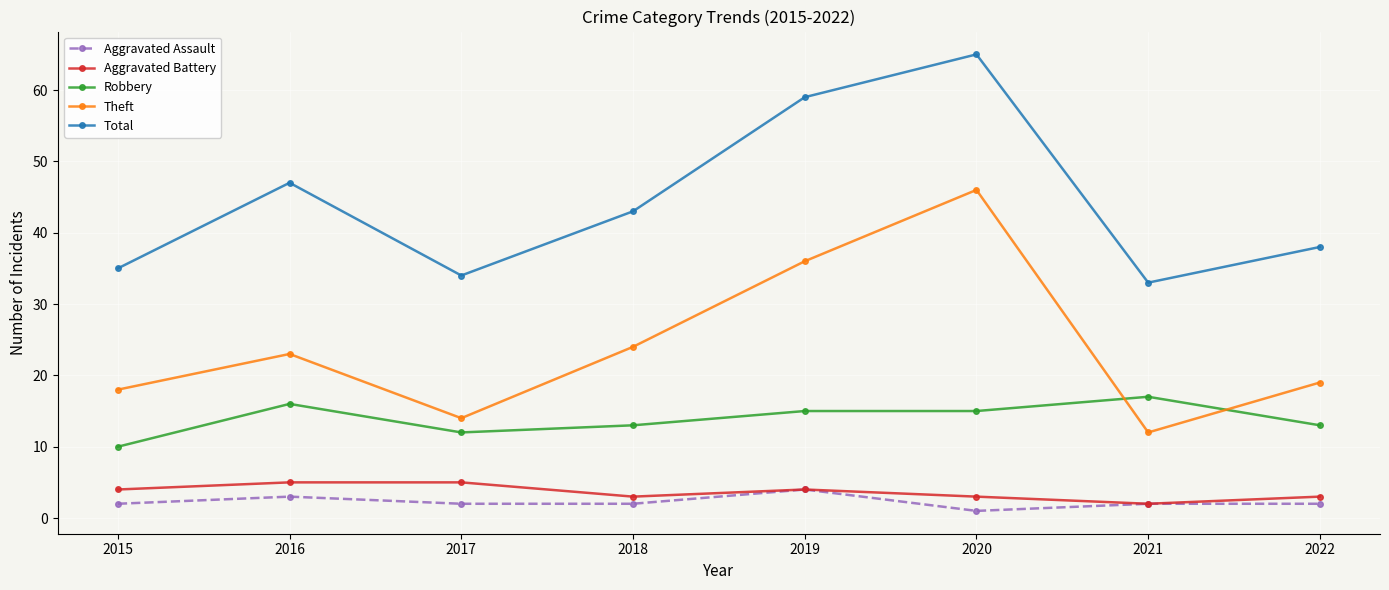

At which category is the sum across all series the highest?

2020